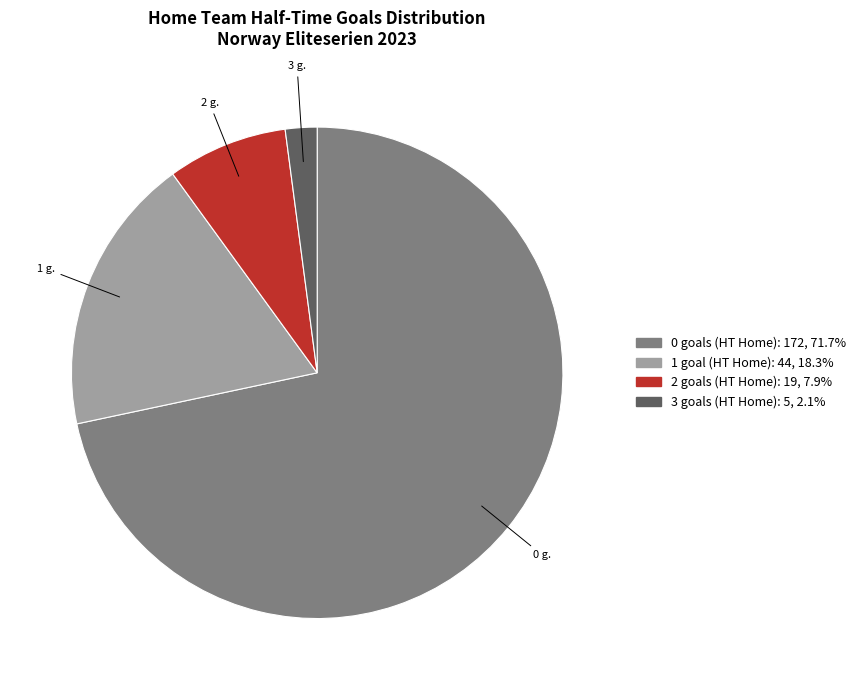

Is there any slice that represents more than half of the pie?

Yes